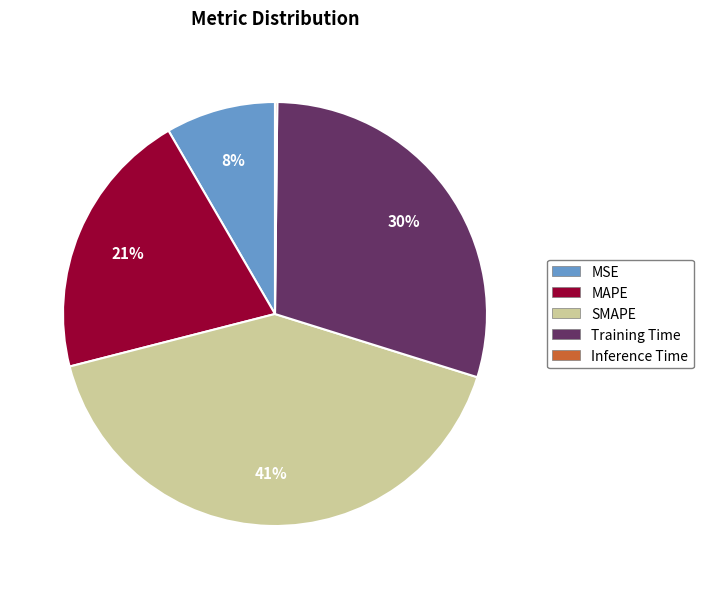

Do SMAPE and MSE together represent more than half of the pie?

No